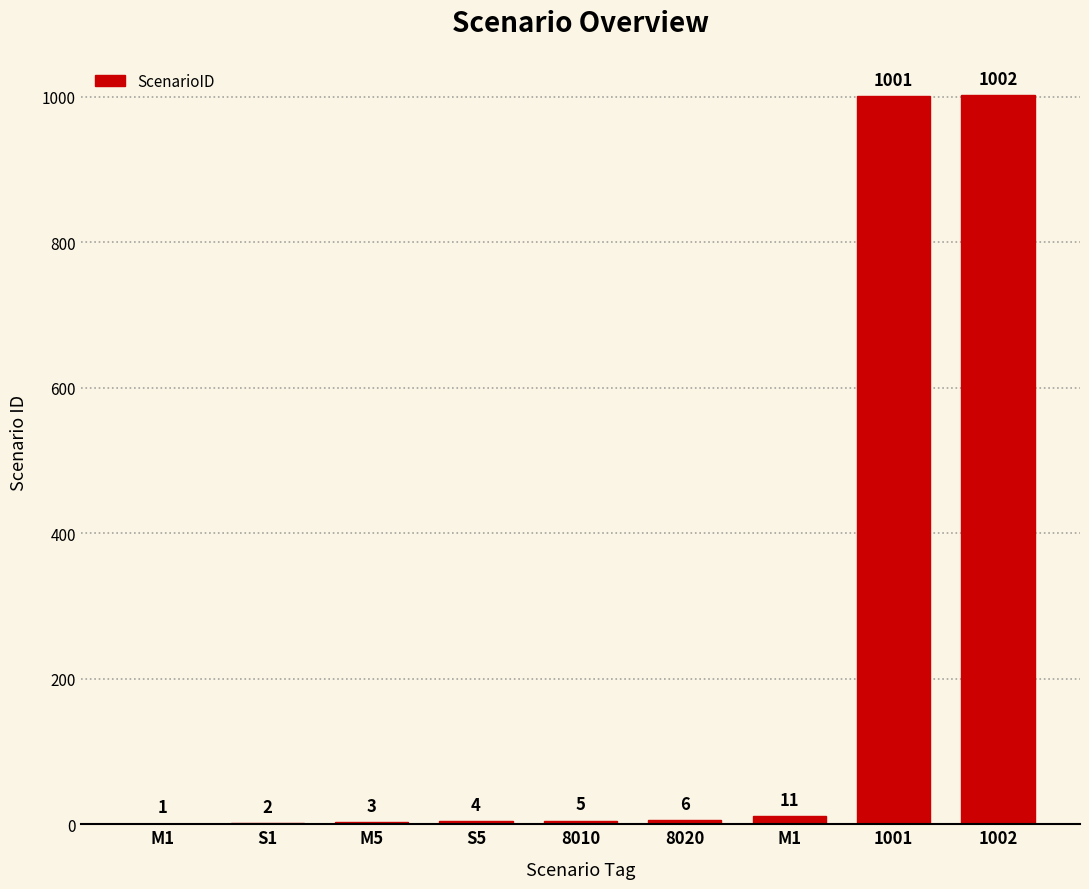

Reading left to right, list all the values displayed in this chart.

M1=1	S1=2	M5=3	S5=4	8010=5	8020=6	M1=11	1001=1001	1002=1002